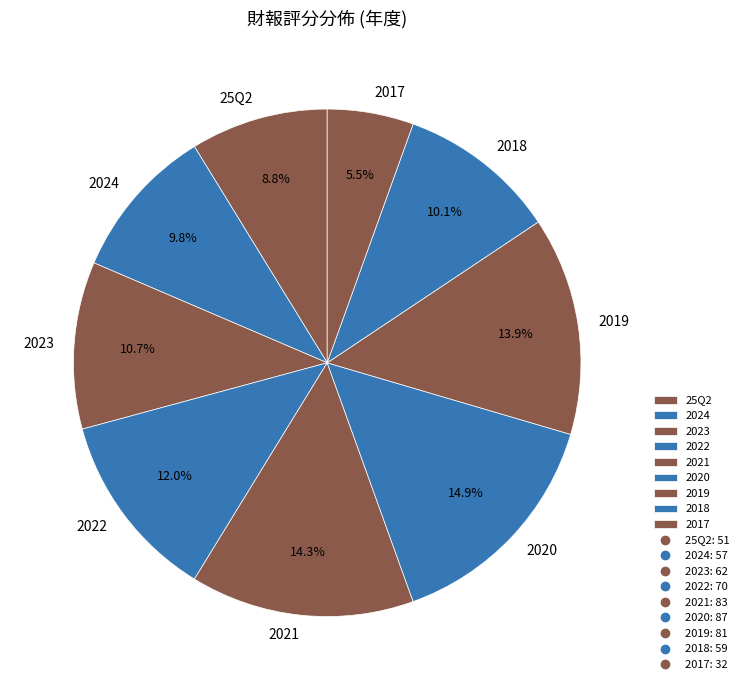

Which slice is the largest?

2020